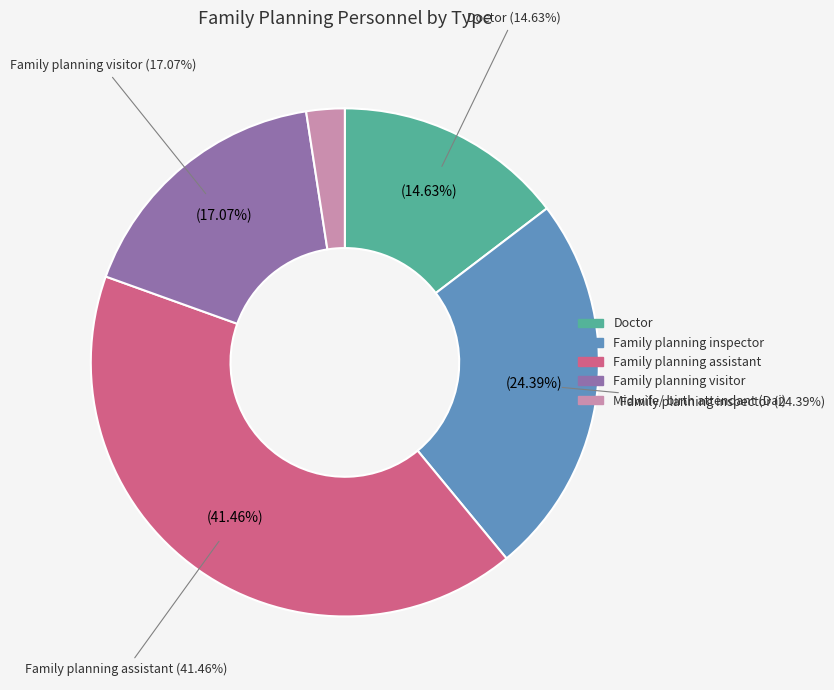

Is there any slice that represents more than half of the pie?

No